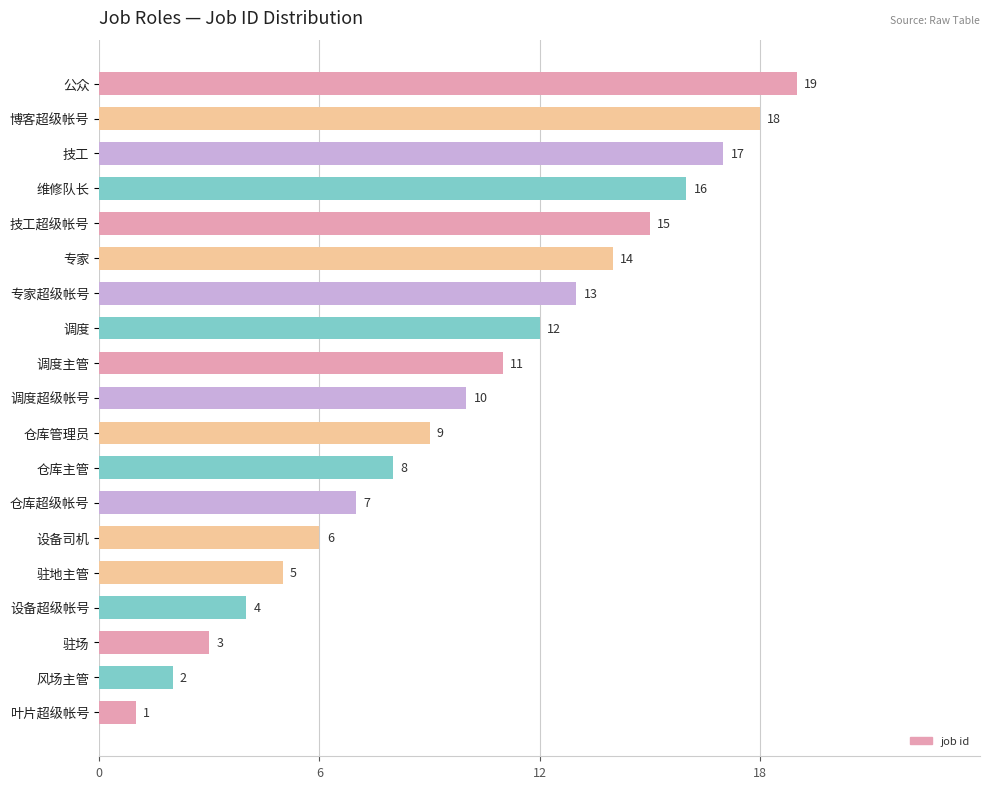

Does the chart contain any negative values?

No